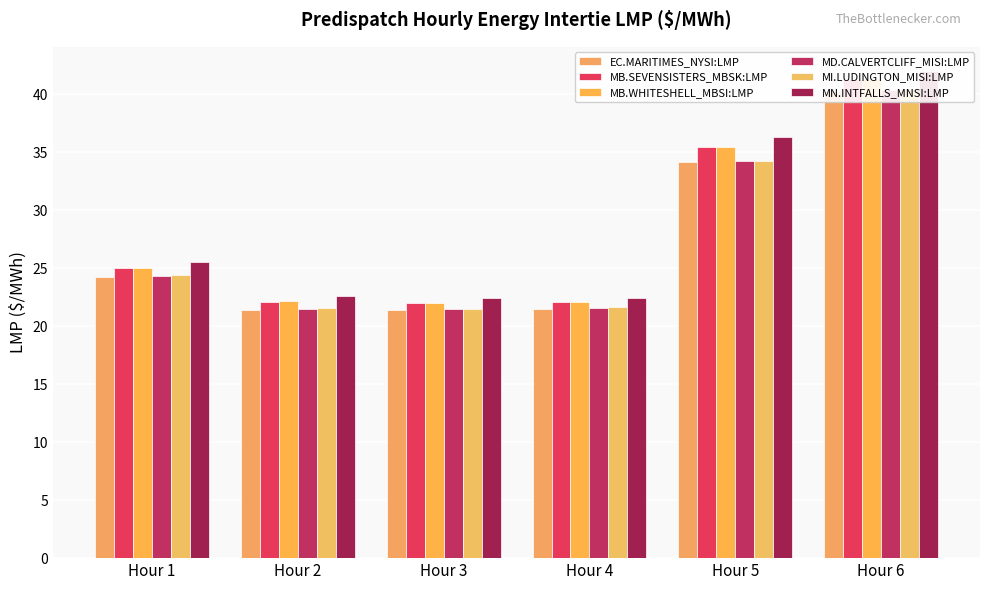

Which series has the largest range (max minus min)?

MN.INTFALLS_MNSI:LMP